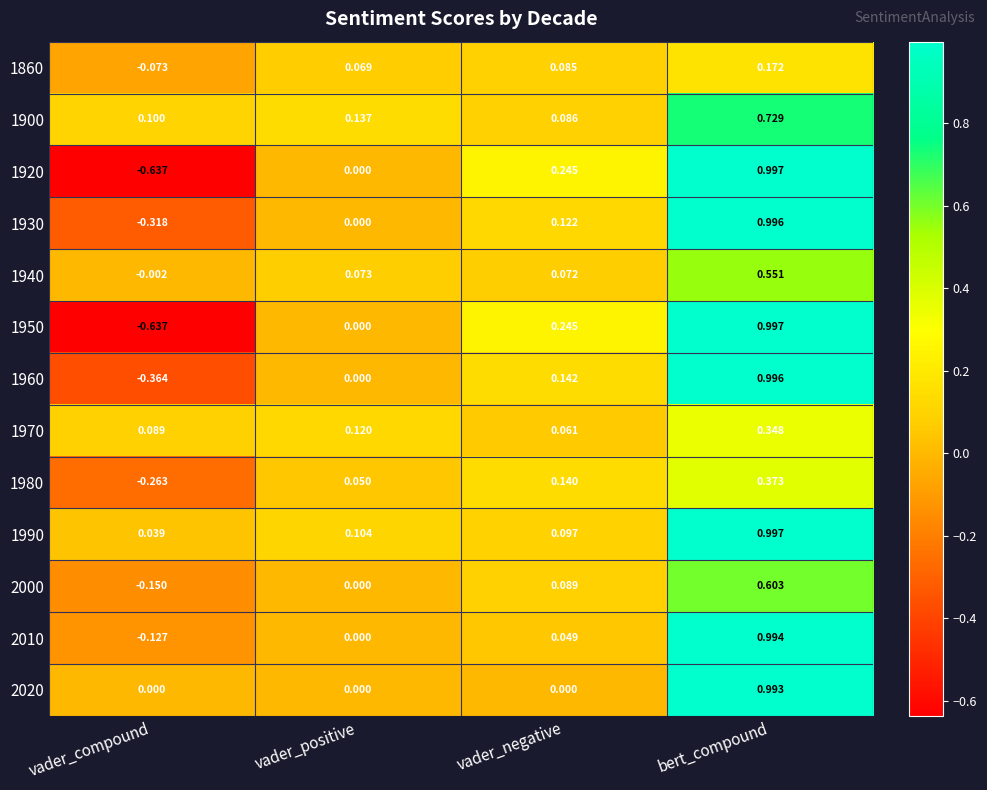

At which category does the chart reach its peak across all series?

bert_compound